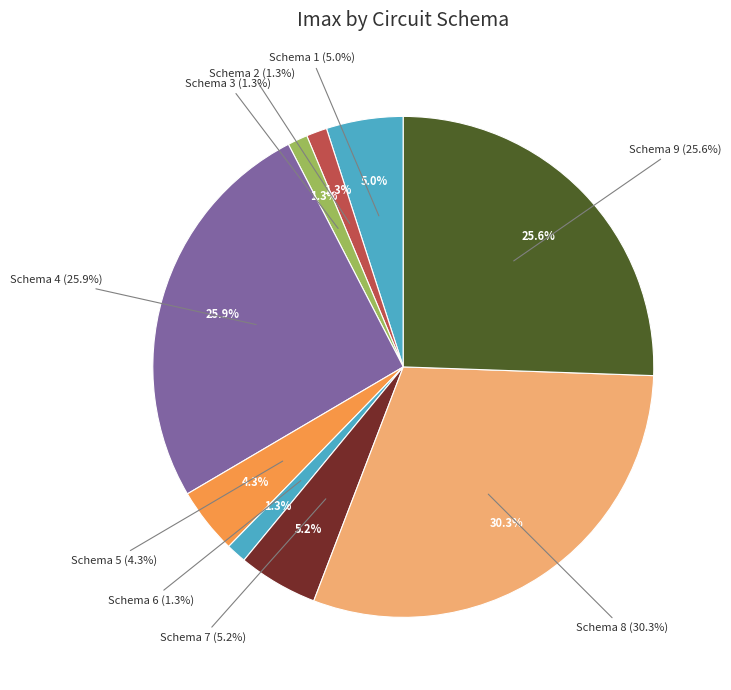

Count the number of slices in the pie.

9